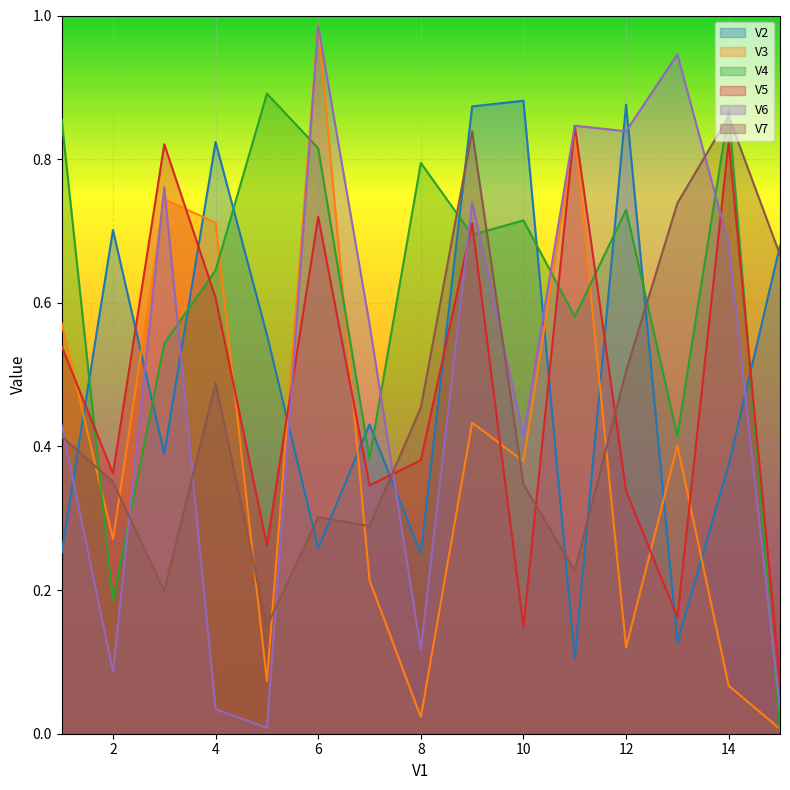

Is the value of V6 at 15 greater than the value of V5 at 2?

No